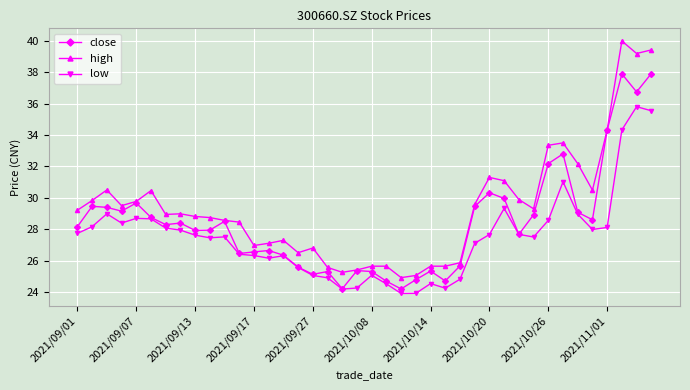

What is the value of the close point at the 18th from the left?

25.3